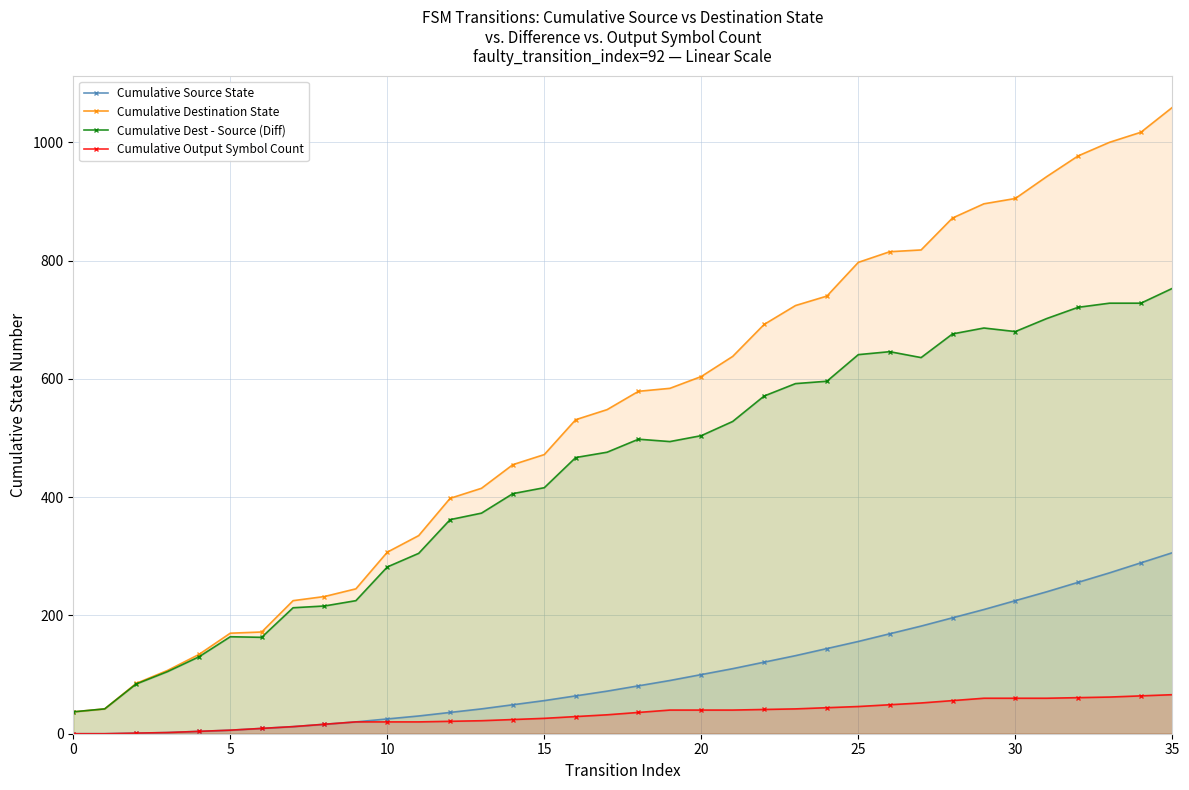

The value of Cumulative Dest - Source (Diff) at 30 is 1190. True or false?

False